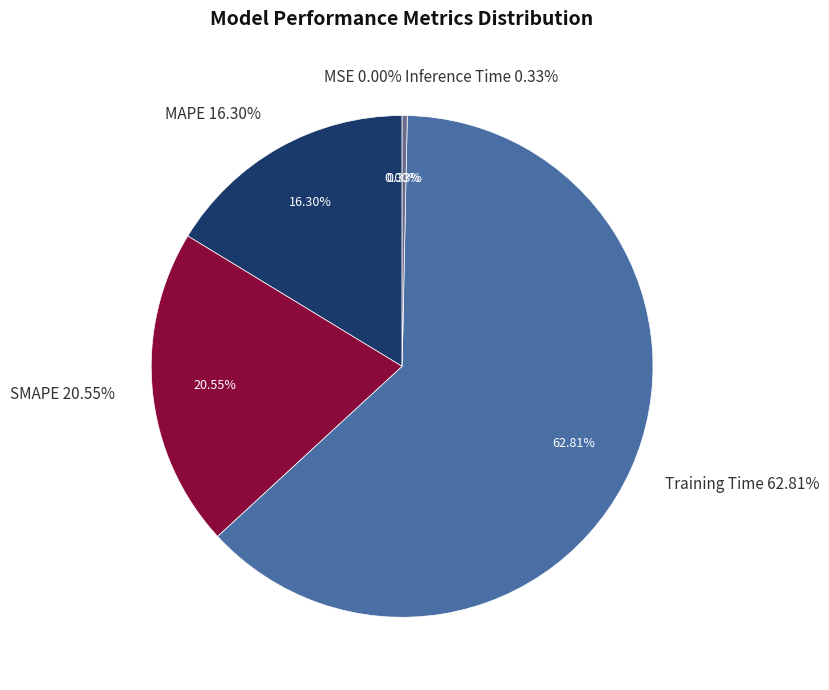

How many segments does this pie chart have?

5